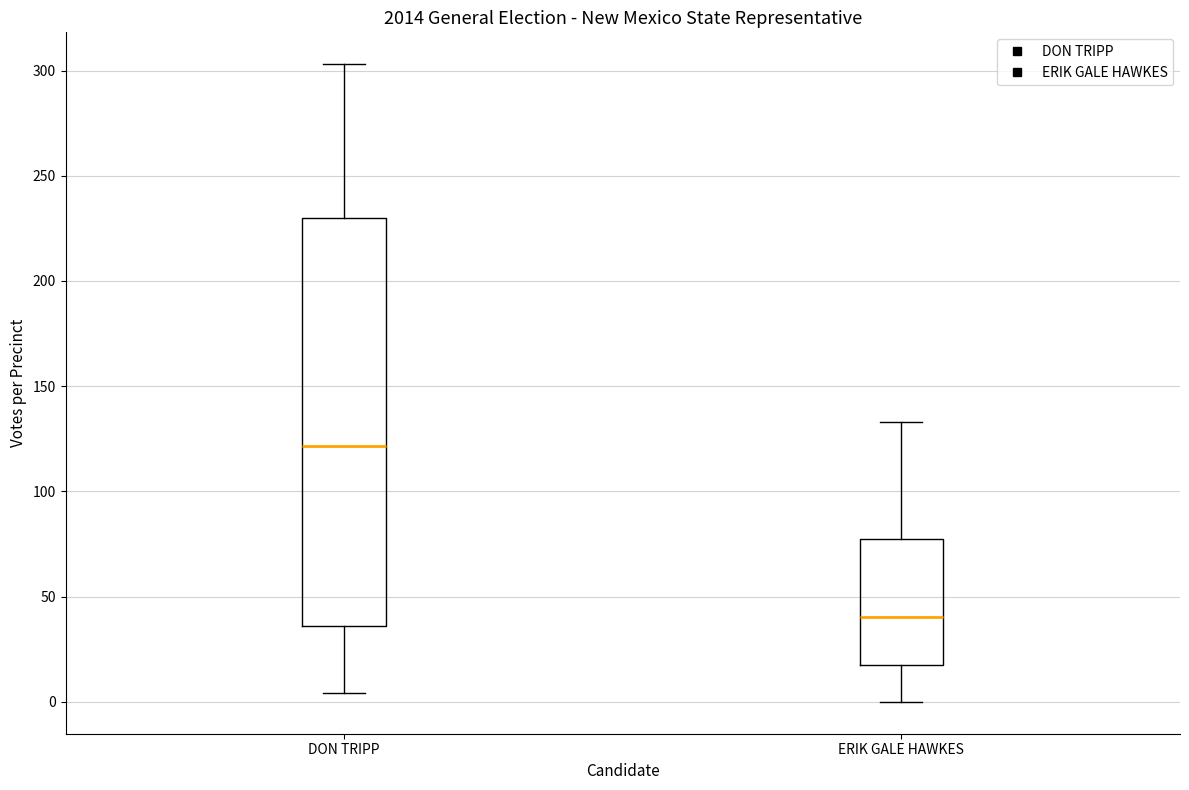

Which box's median line is the highest?

DON TRIPP